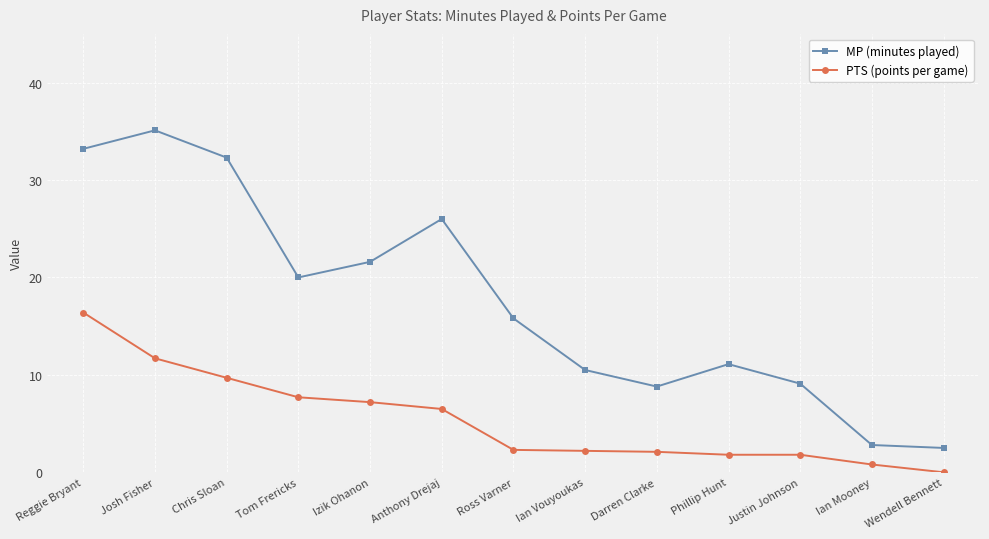

True or false: MP (minutes played) has a value of 11.1 at Phillip Hunt.

True